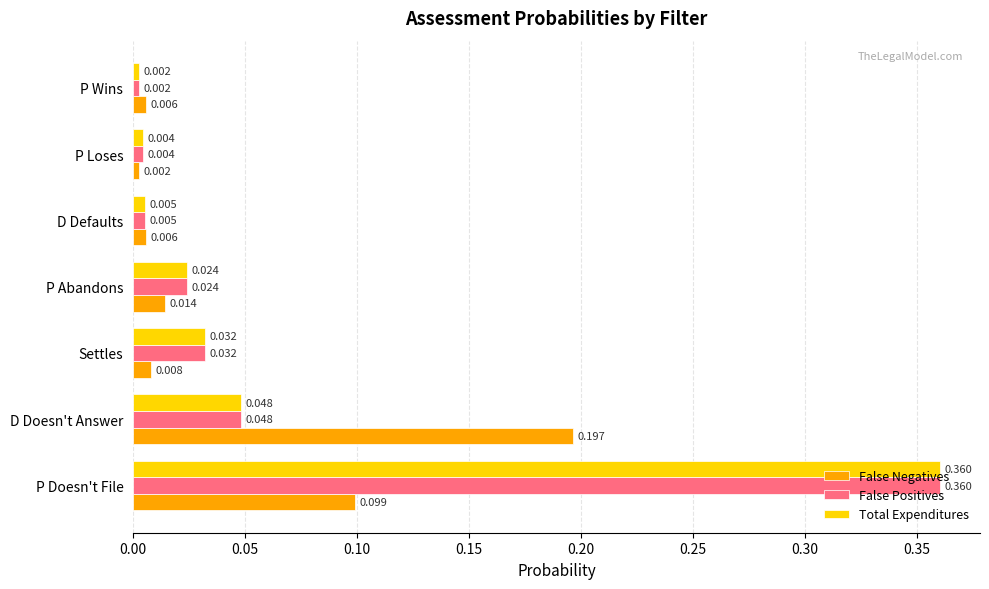

List the labels in order of Total Expenditures value, largest first.

P Doesn't File, D Doesn't Answer, Settles, P Abandons, D Defaults, P Loses, P Wins